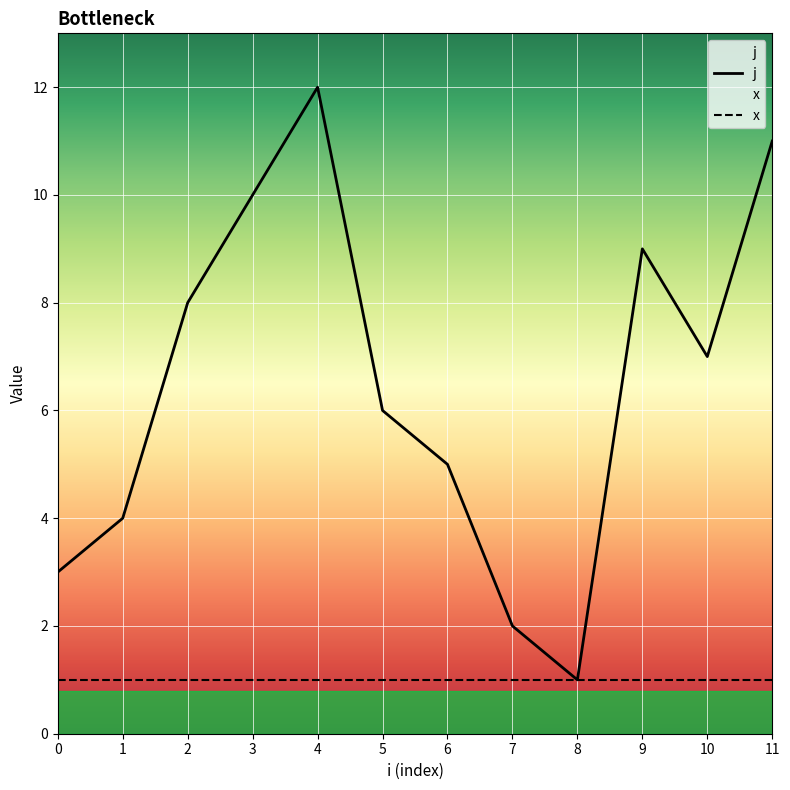

What is the value of the j point at the 8th from the left?

2